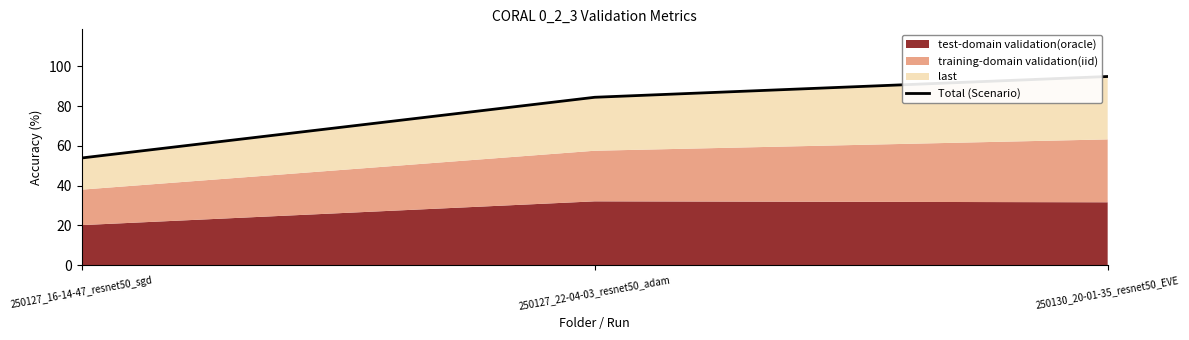

How many values are below 84?

1